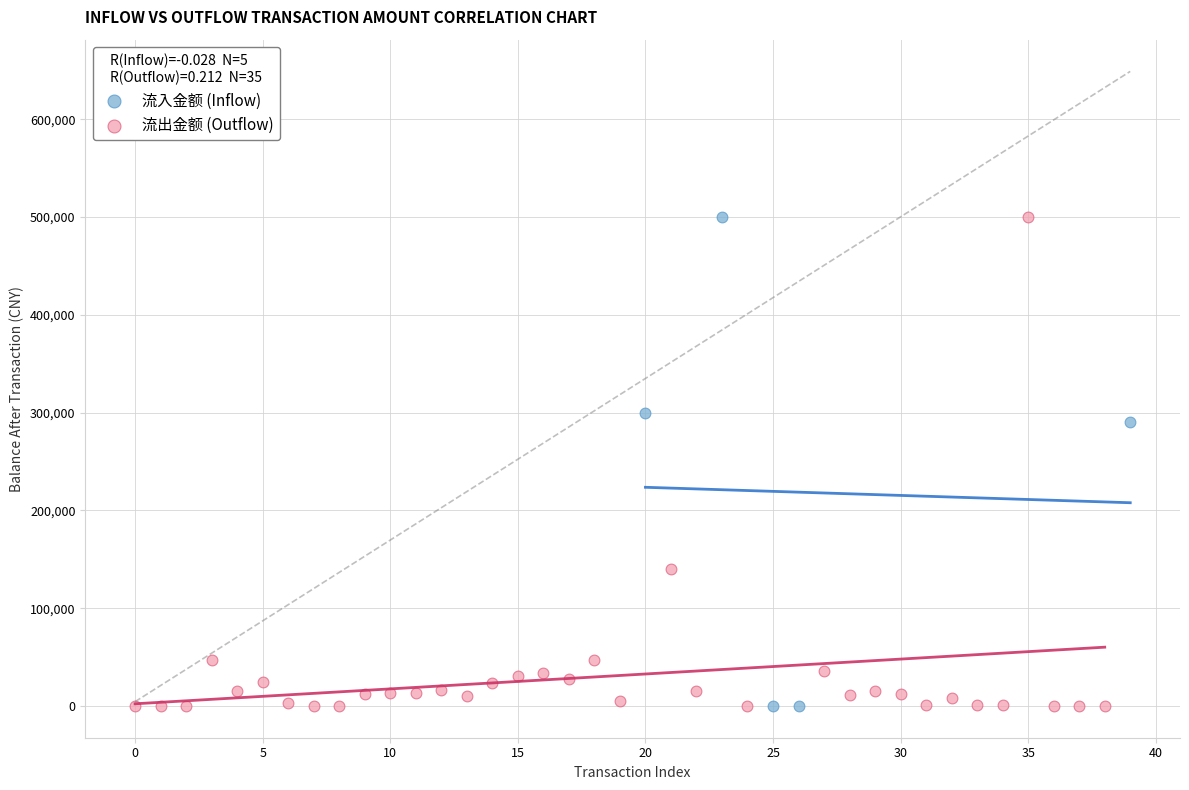

What are all the series names shown in the legend?

流入金额 (Inflow), 流出金额 (Outflow)